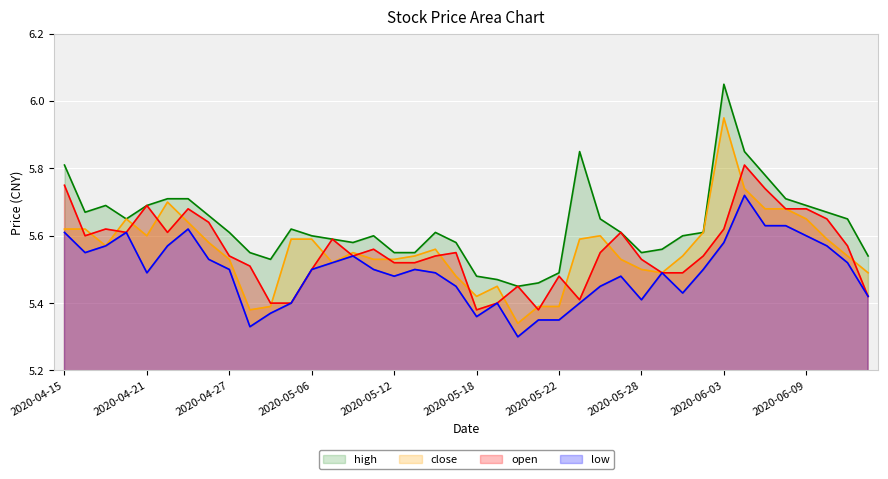

Count the open values in the range 5 to 6.

40